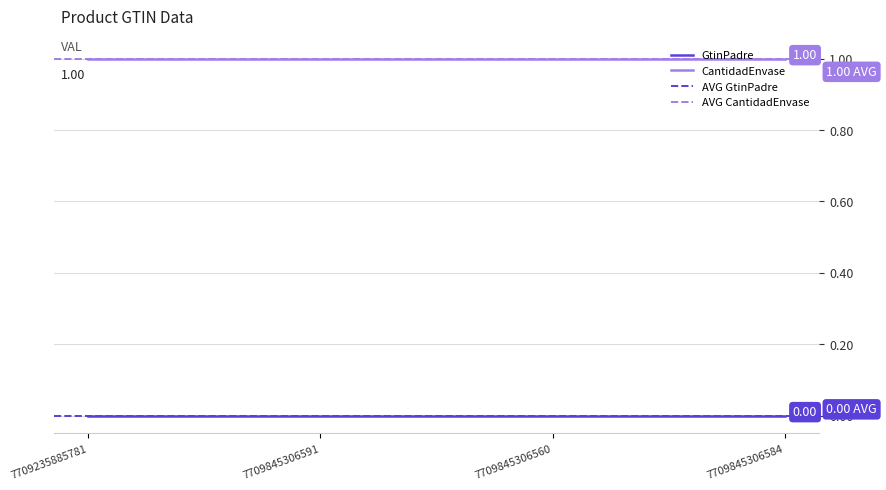

What position from the left is 7709845306591?

2